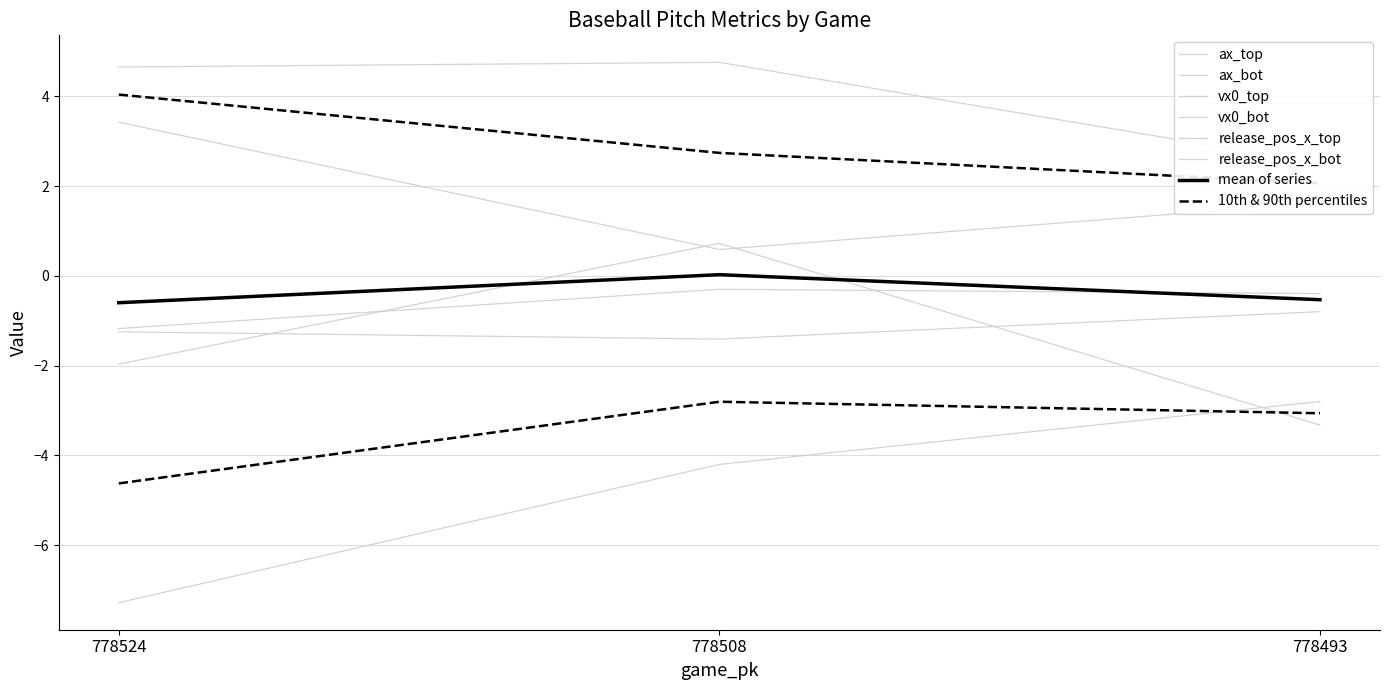

How many series are shown in this chart?

6